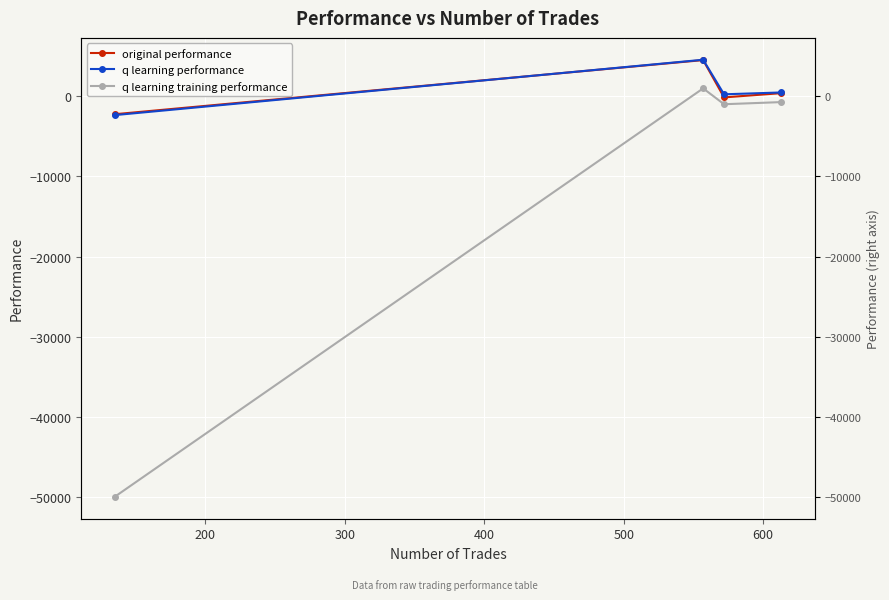

At 200, list the series in order from smallest to largest.

q learning training performance, original performance, q learning performance